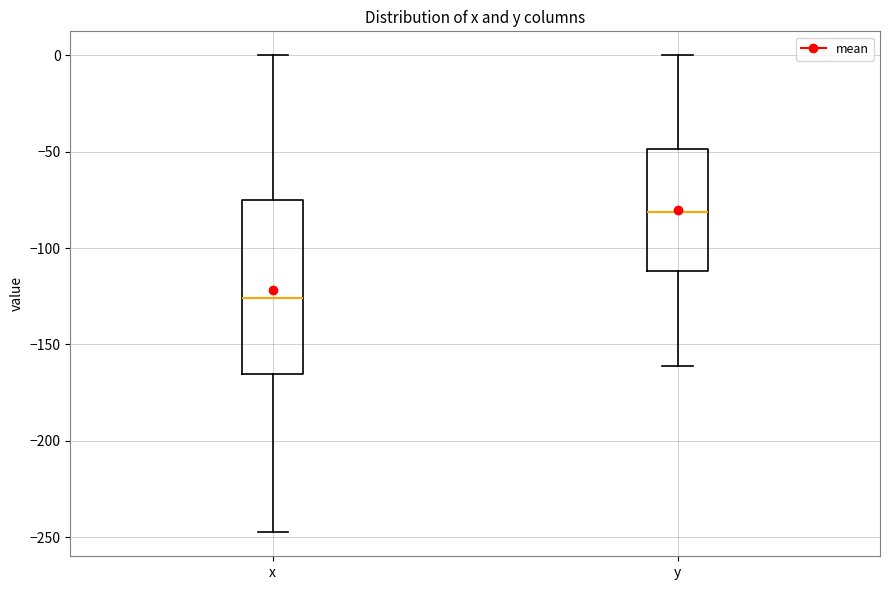

Where does the median line of the box for y sit on the y-axis? The values are not printed on the chart, so give them approximately, as read against the axis.

-80